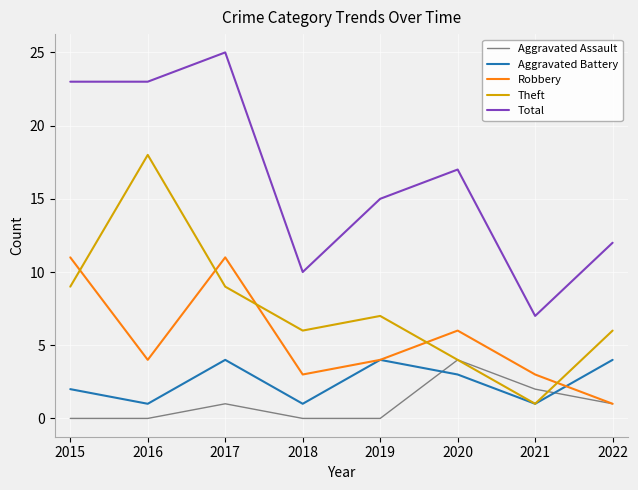

What is the difference between the Aggravated Assault values at 2018 and 2020?

4